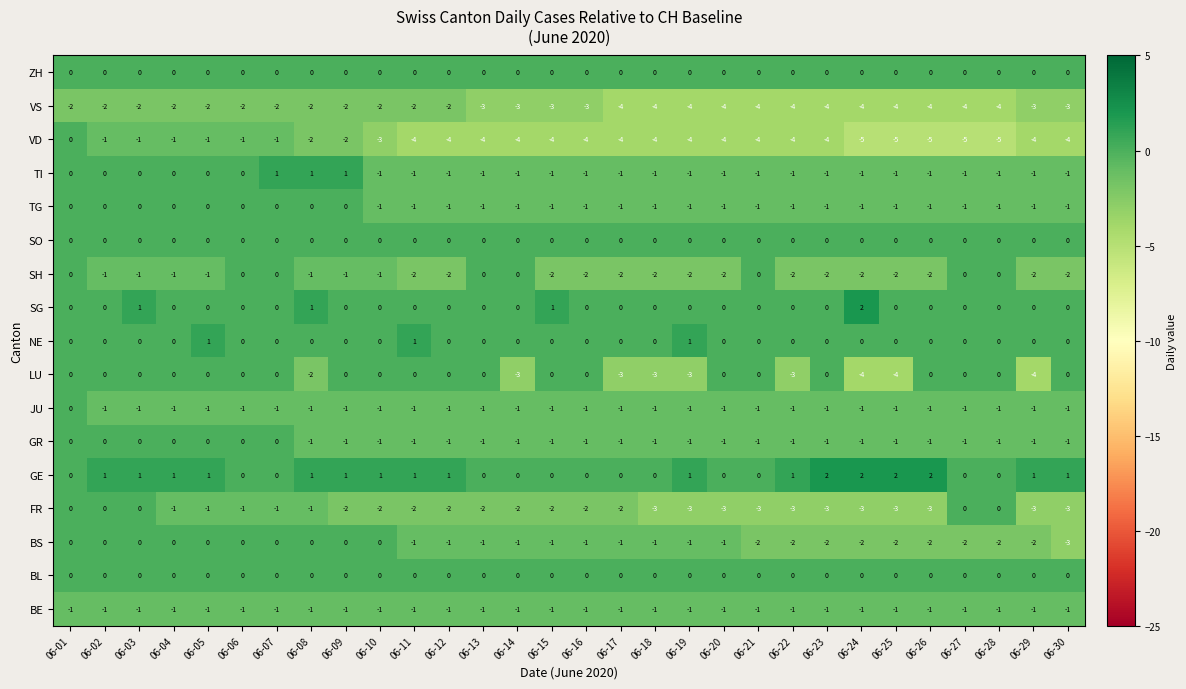

How many distinct data groups are displayed?

17